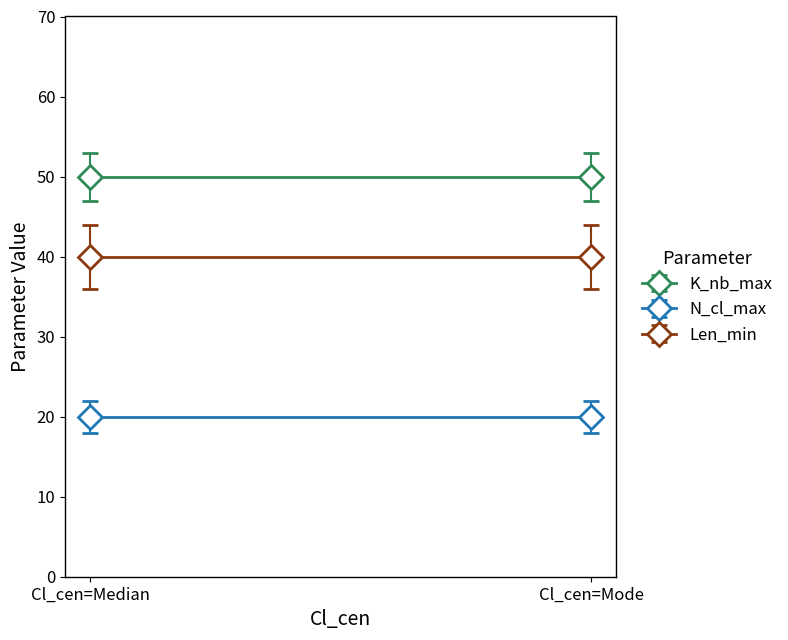

What is the value of the Len_min point at the 2nd from the left?

40